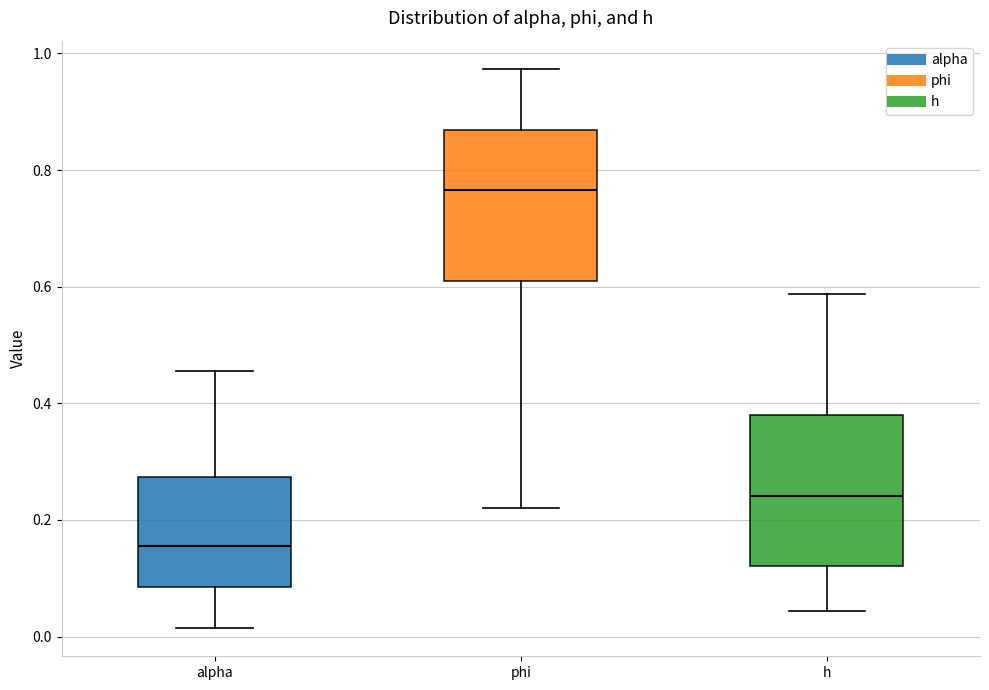

Reading left to right, transcribe this box plot: for each box, give where its median line is, the range the box spans, and where its two whiskers end, as read against the y-axis. The values are not printed on the chart, so give them approximately, as read against the axis.

alpha: median 0.16, box 0.08 to 0.28, whiskers 0.02 to 0.46
phi: median 0.76, box 0.60 to 0.86, whiskers 0.22 to 0.98
h: median 0.24, box 0.12 to 0.38, whiskers 0.04 to 0.58